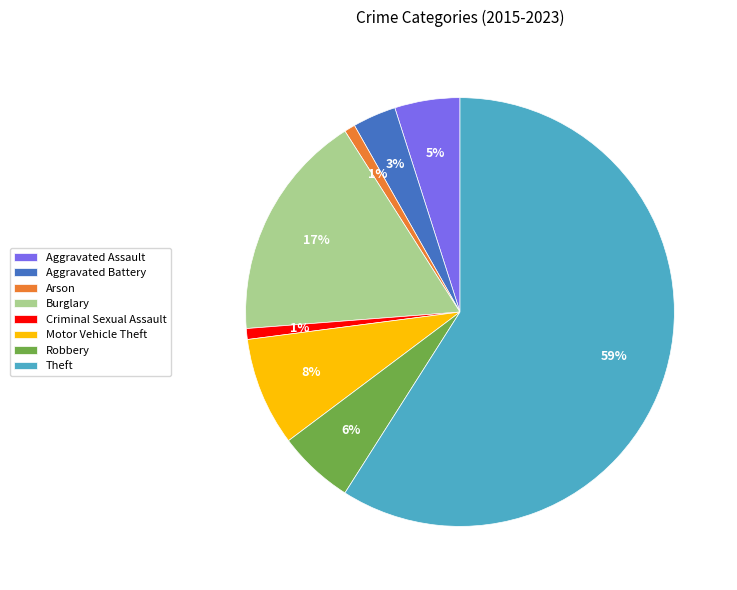

True or false: Theft accounts for 49% of the total.

False